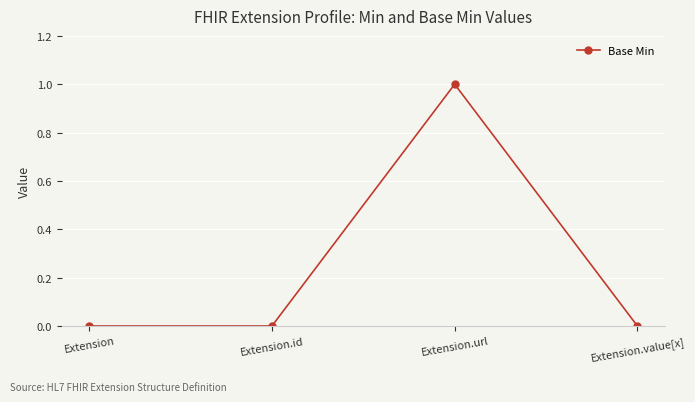

How many categories are shown in the chart?

4